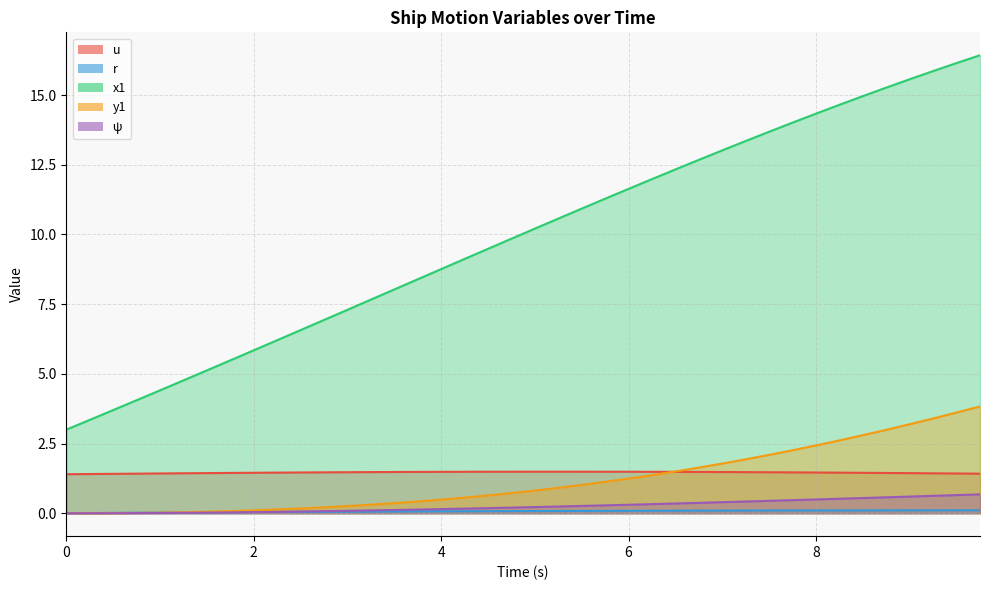

True or false: r has a value of 0.0 at 1.0.

False